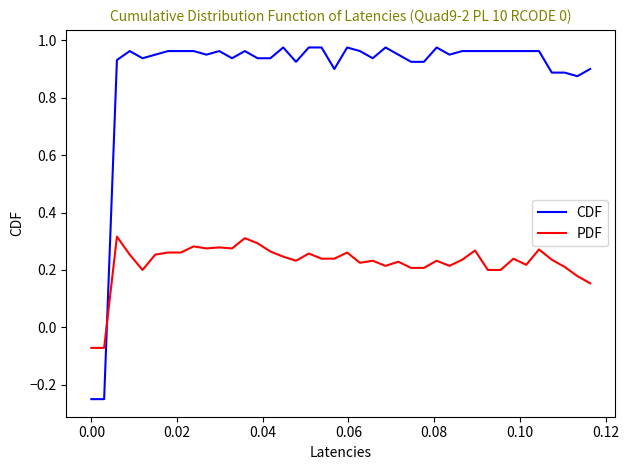

What is the difference between the maximum and minimum values in the CDF series?

1.2